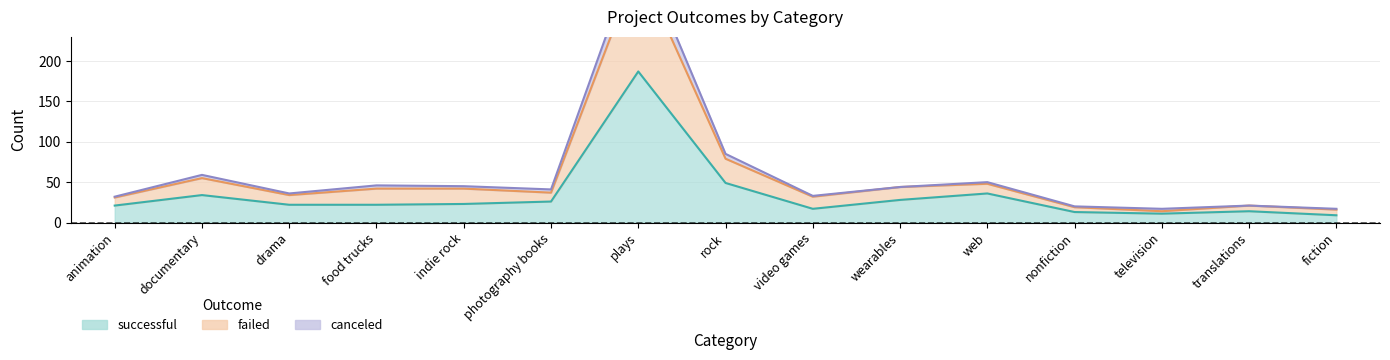

Read the successful value at fiction, to the nearest 5.

10